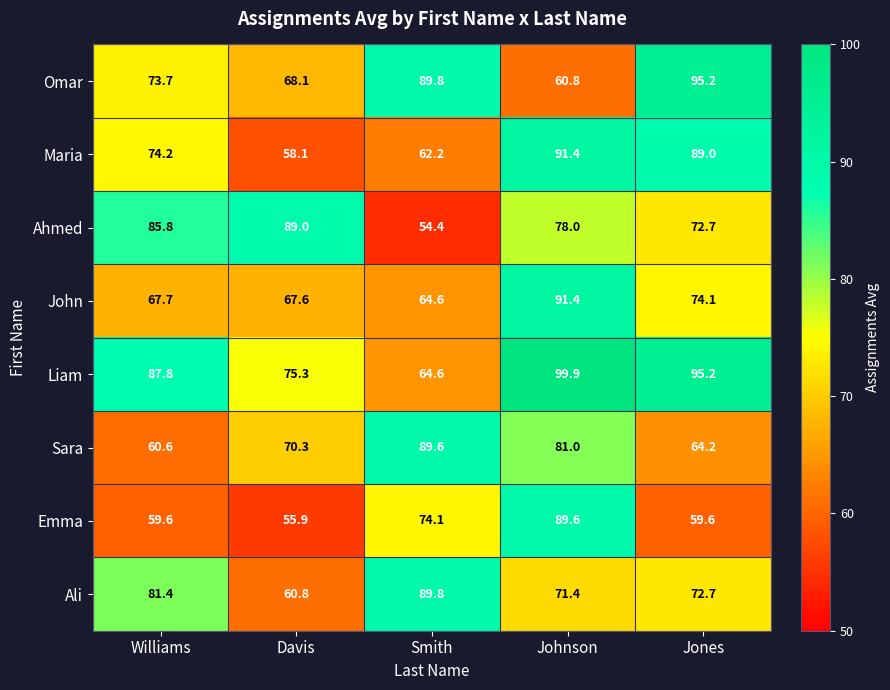

Rank the categories by Ahmed value from highest to lowest.

Davis, Williams, Johnson, Jones, Smith